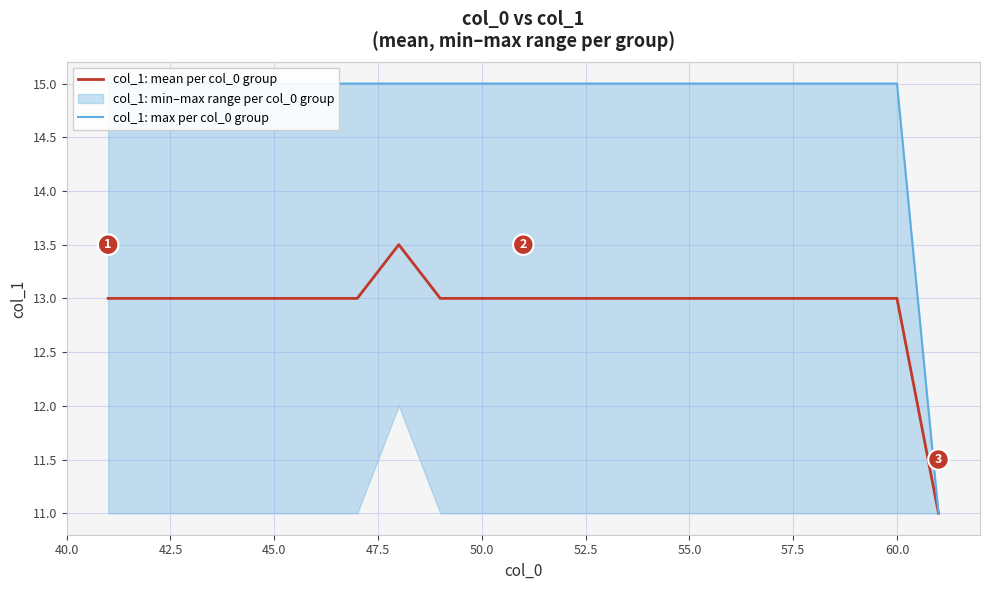

What is the maximum value for col_1: mean per col_0 group?

13.5